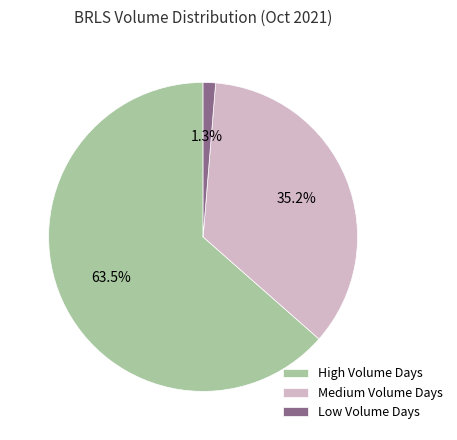

Is there any slice that represents more than half of the pie?

Yes